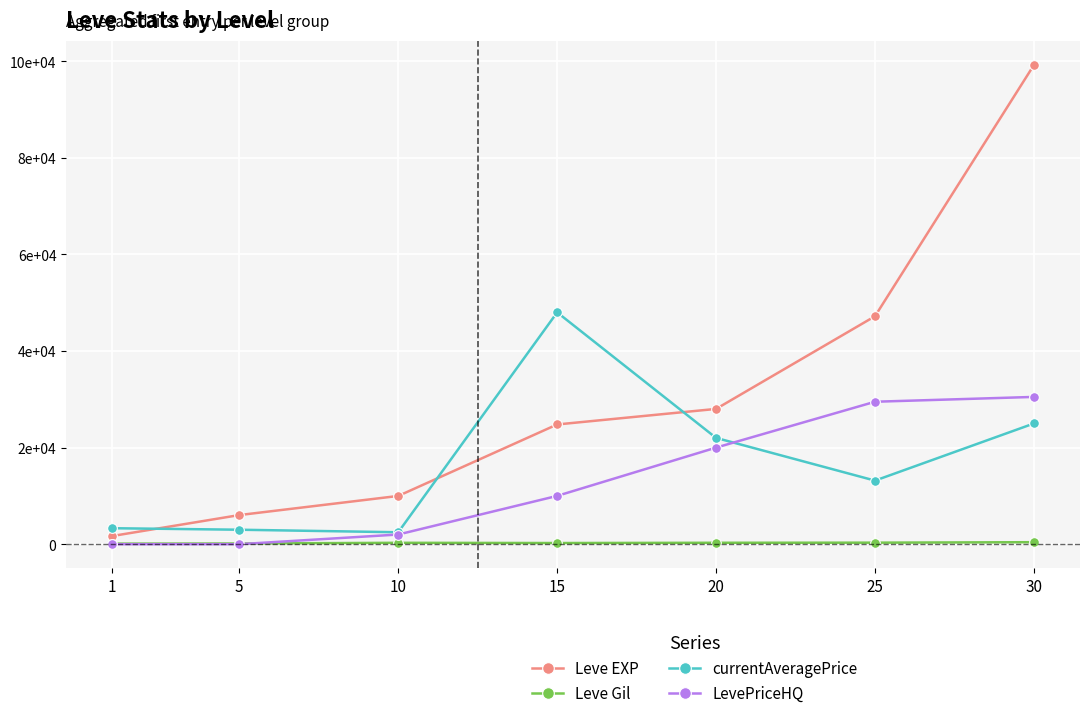

What is the average value of the LevePriceHQ series?

13142